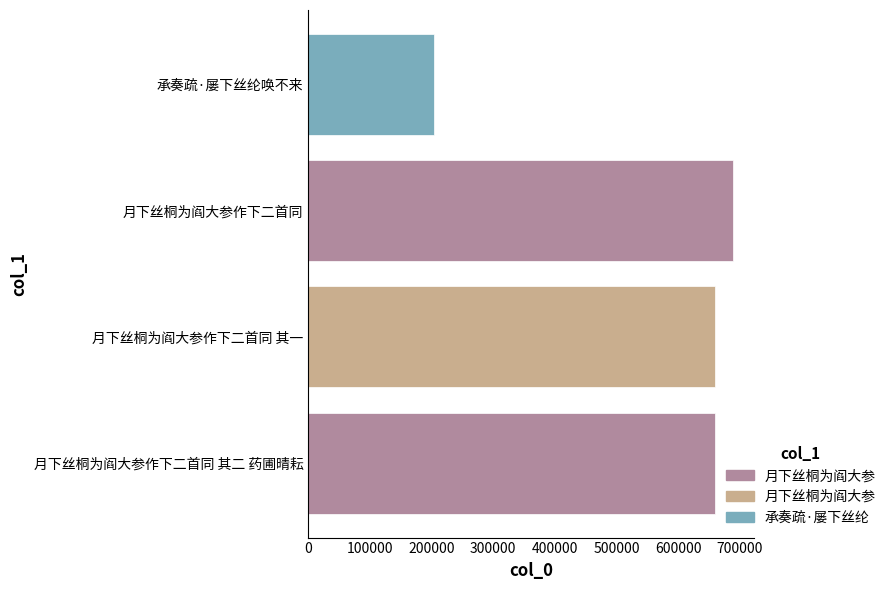

What is the maximum value shown in the chart?

689579